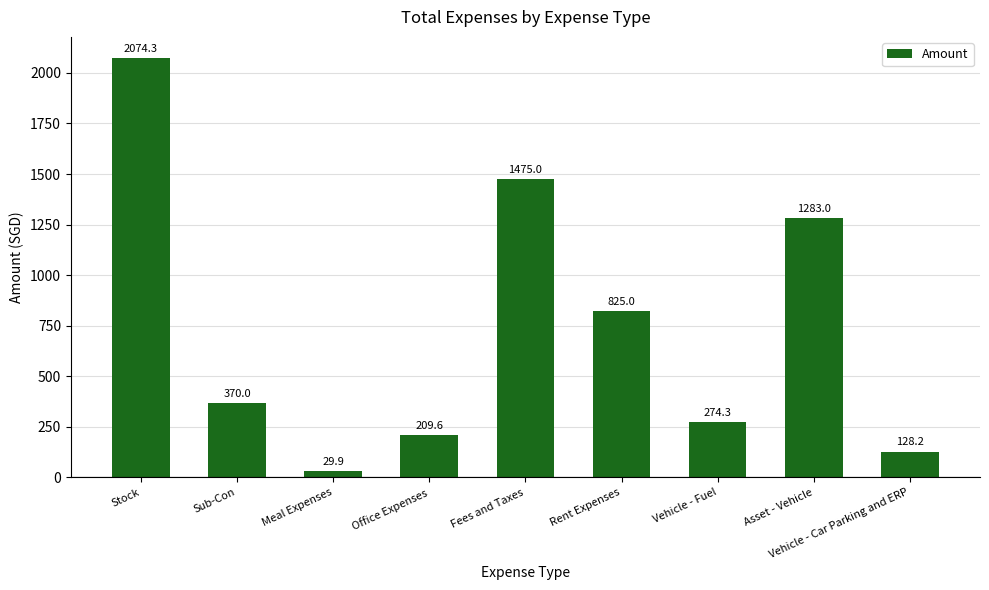

What is the label of the 6th bar from the left?

Rent Expenses